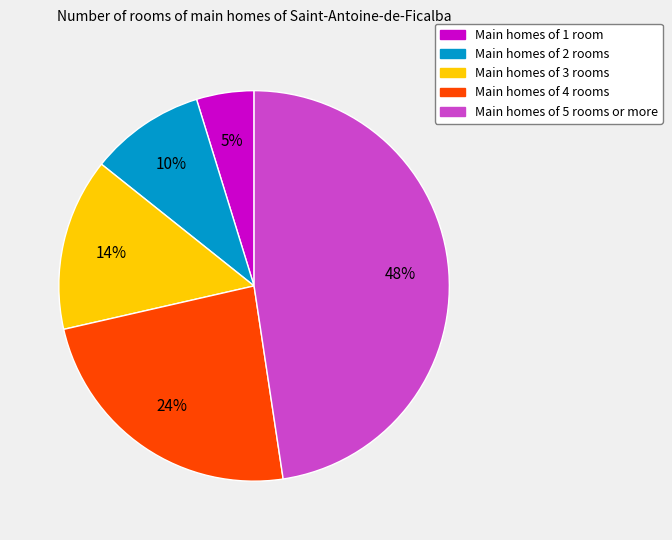

Is there any slice that represents more than half of the pie?

No